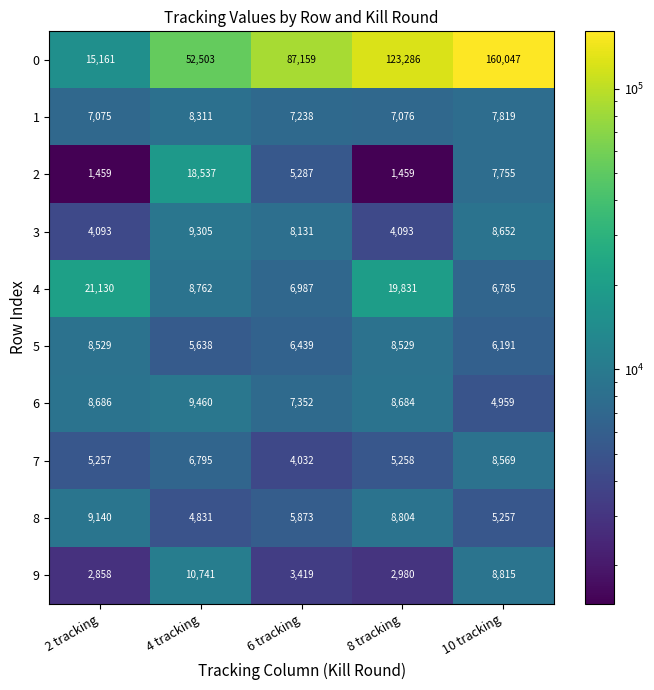

What is the difference between the 5 values at 4 tracking and 6 tracking?

801